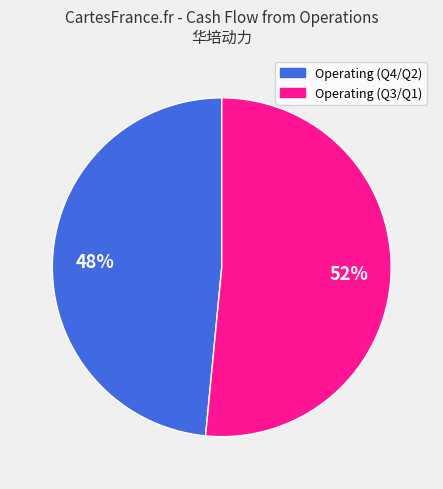

Is there any slice that represents more than half of the pie?

Yes